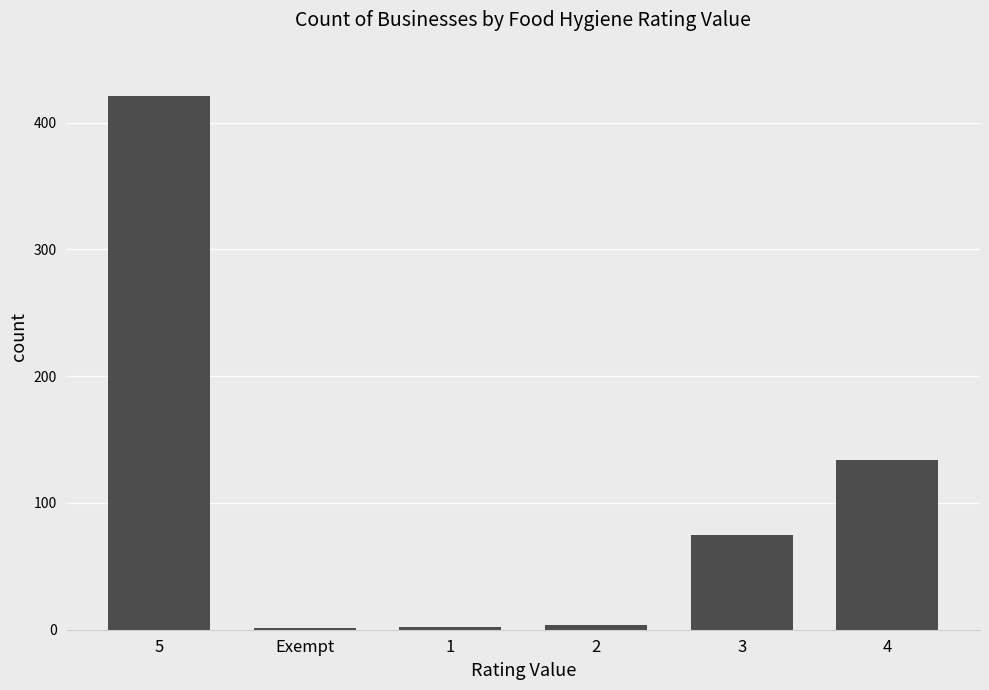

What is the sum of all values?

637